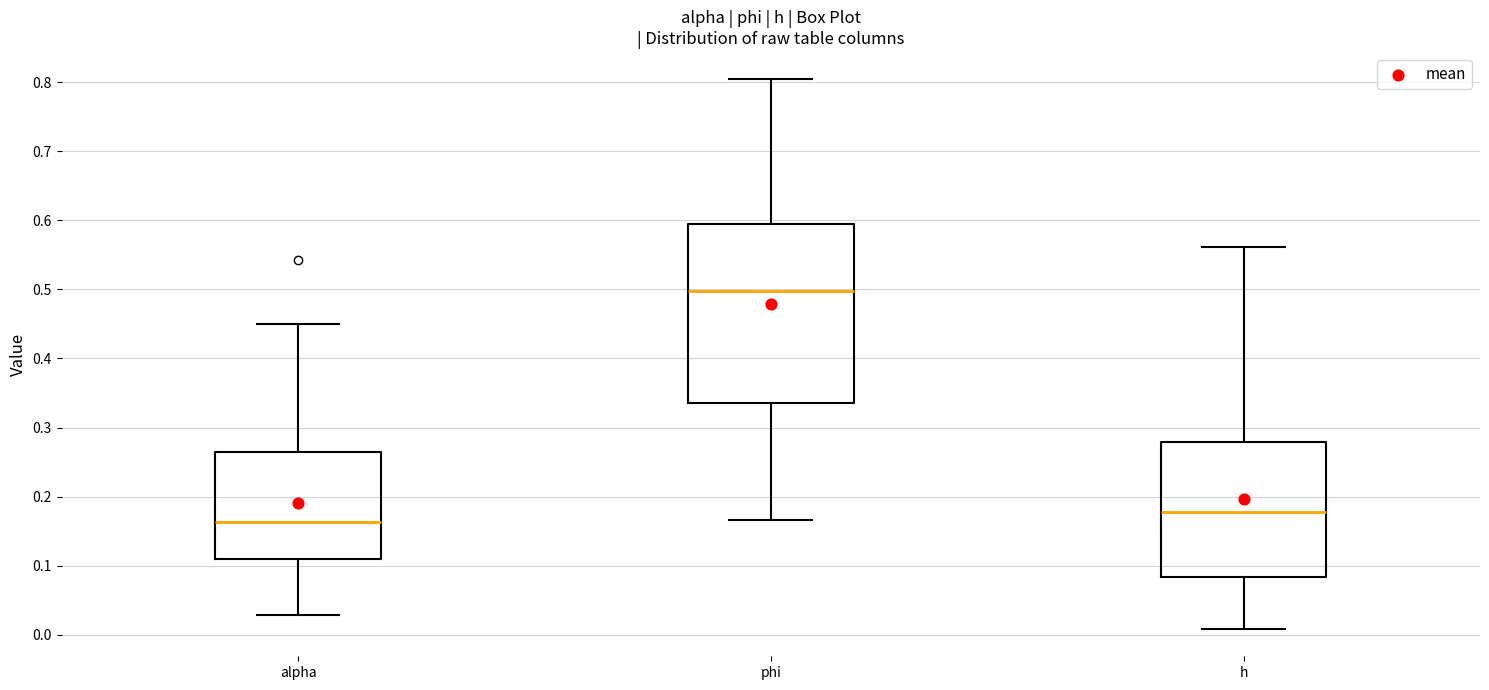

Which box's median line is the lowest?

alpha